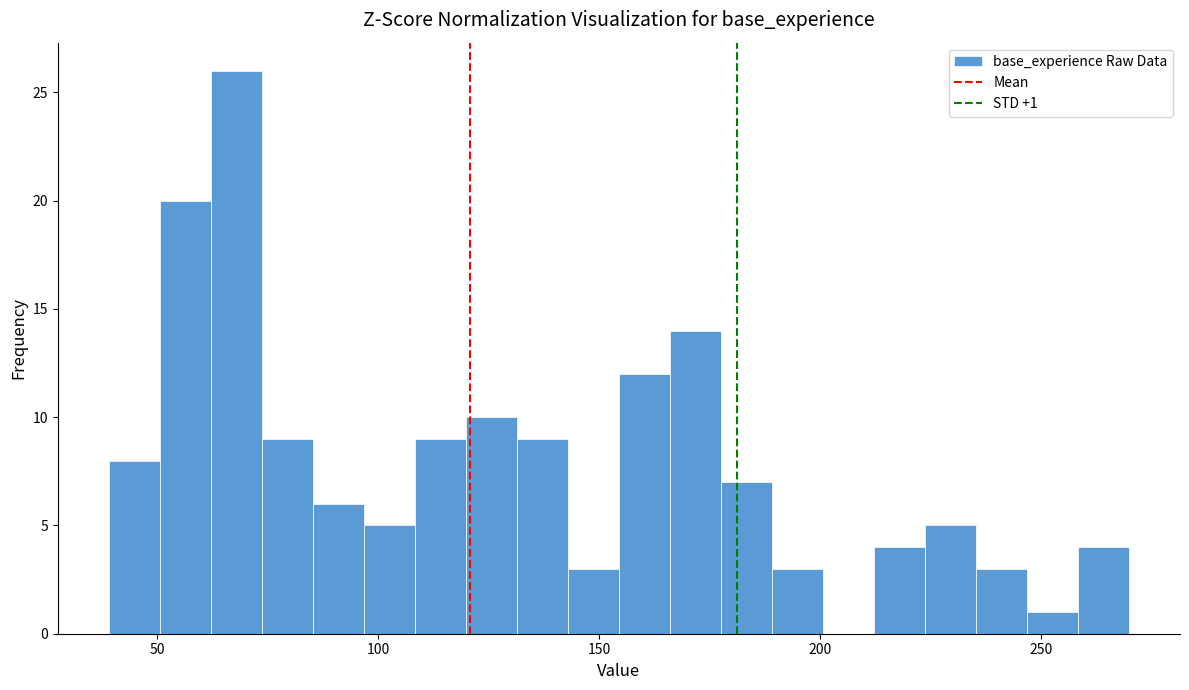

Around what value on the x-axis is the tallest bar? Give the approximate position of its centre, as read against the axis.

70